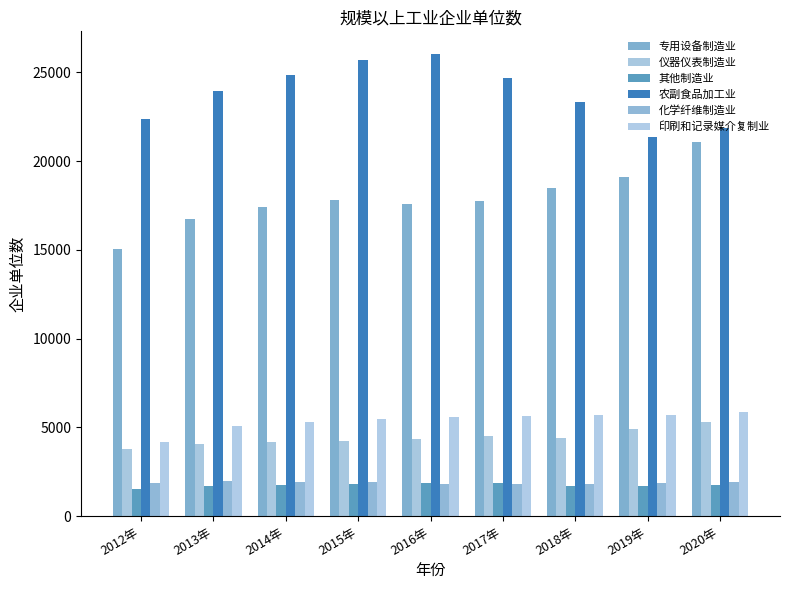

What is the maximum value for 其他制造业?

1889